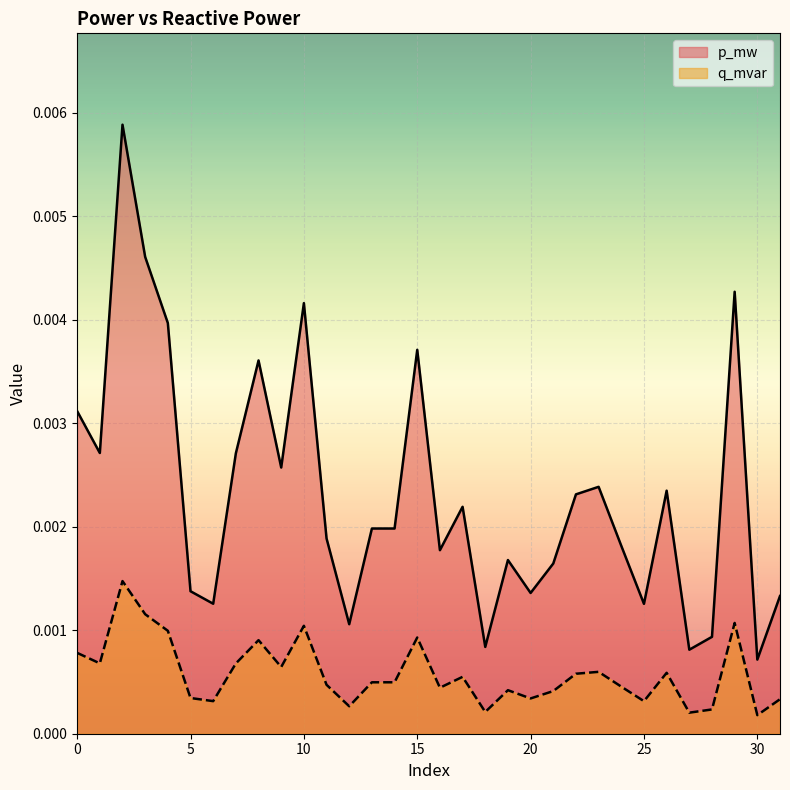

At how many categories does at least one series exceed 0?

32